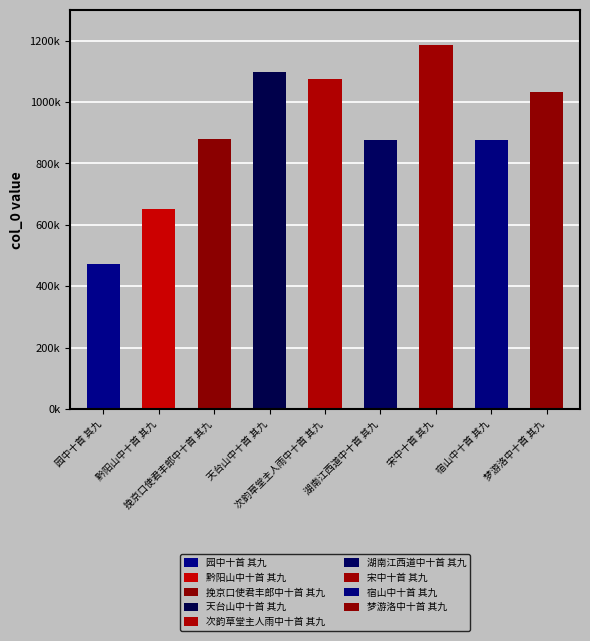

Reading left to right, extract all data points from this chart.

园中十首 其九=471085	黔阳山中十首 其九=651302	挽京口使君丰郎中十首 其九=879893	天台山中十首 其九=1097690	次韵草堂主人雨中十首 其九=1074951	湖南江西道中十首 其九=875885	宋中十首 其九=1187128	宿山中十首 其九=875753	梦游洛中十首 其九=1031106